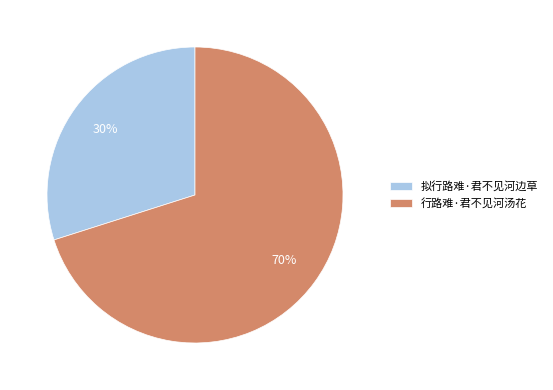

Is the sum of 行路难·君不见河汤花 and 拟行路难·君不见河边草 greater than half?

Yes